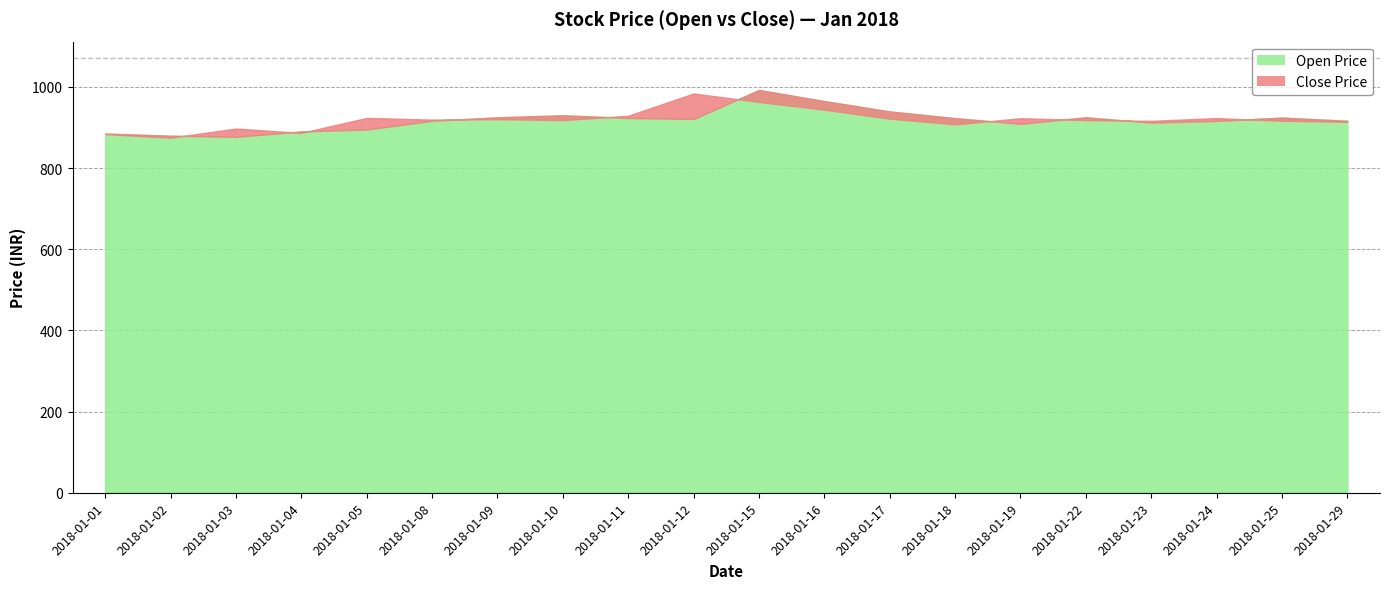

True or false: close and open cross at least once.

True